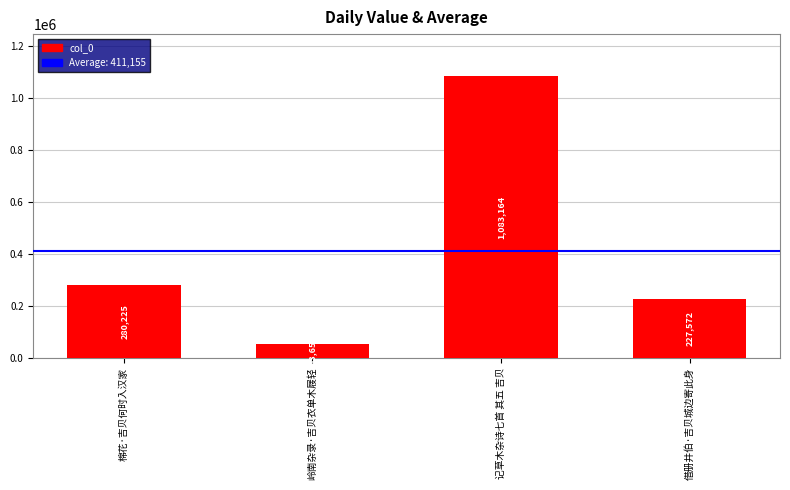

Rank the categories by value from highest to lowest.

记草木杂诗七首 其五 吉贝, 棉花·吉贝何时入汉家, 借册井伯·吉贝城边寄此身, 岭南杂录·吉贝衣单木屐轻